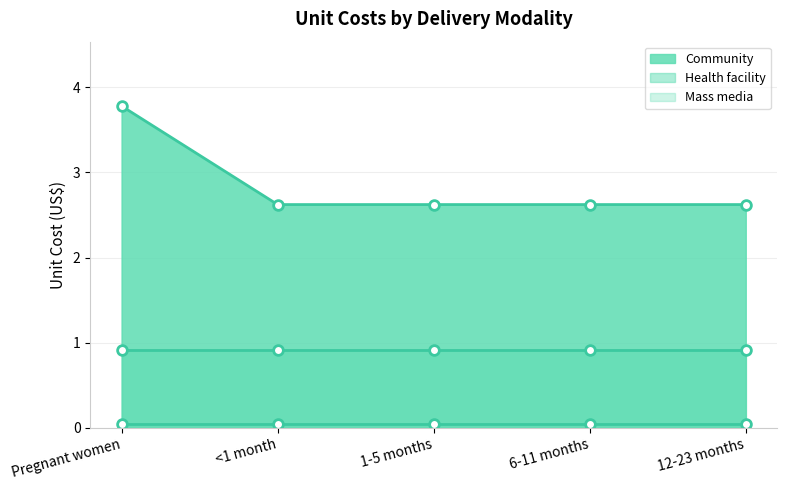

At which category does the chart reach its minimum across all series?

Pregnant women